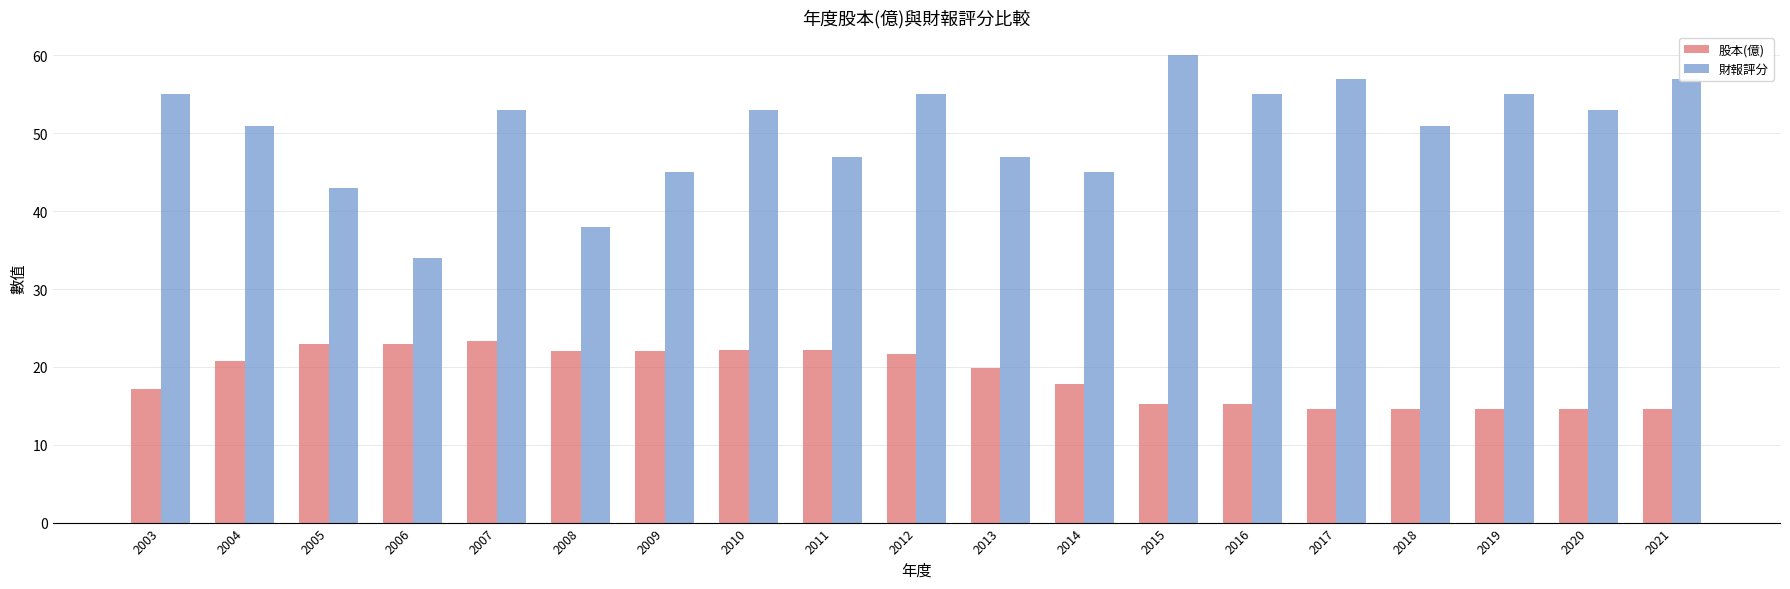

What is the greatest value displayed?

60.0